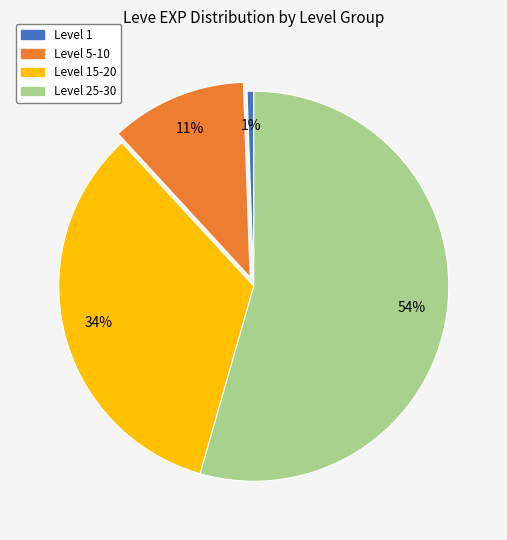

How many slices are in this pie chart?

4